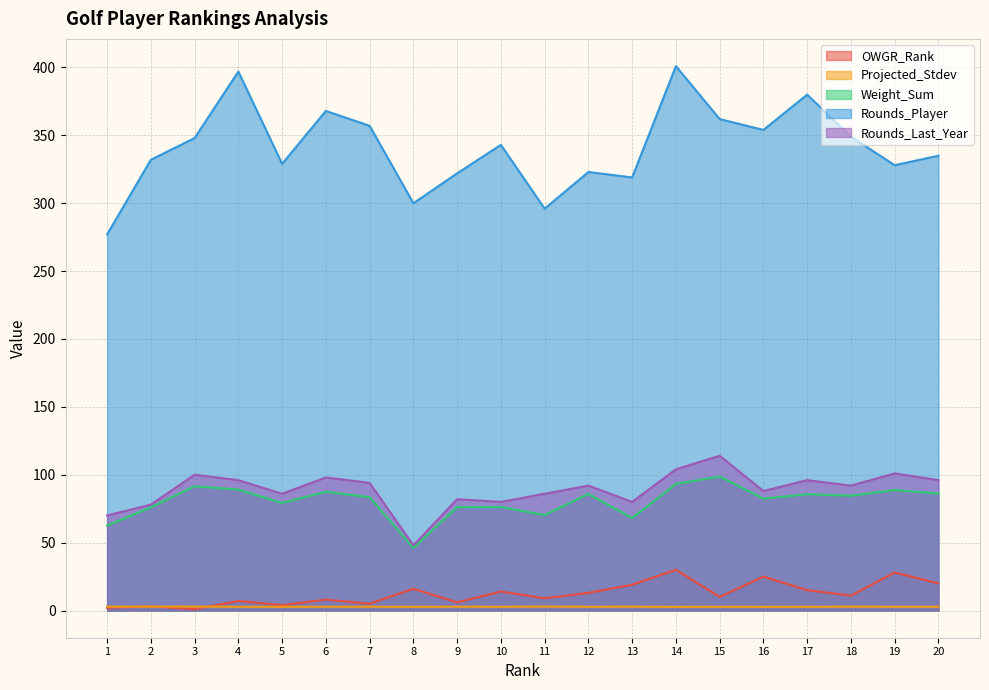

Does the chart have visible grid lines?

Yes